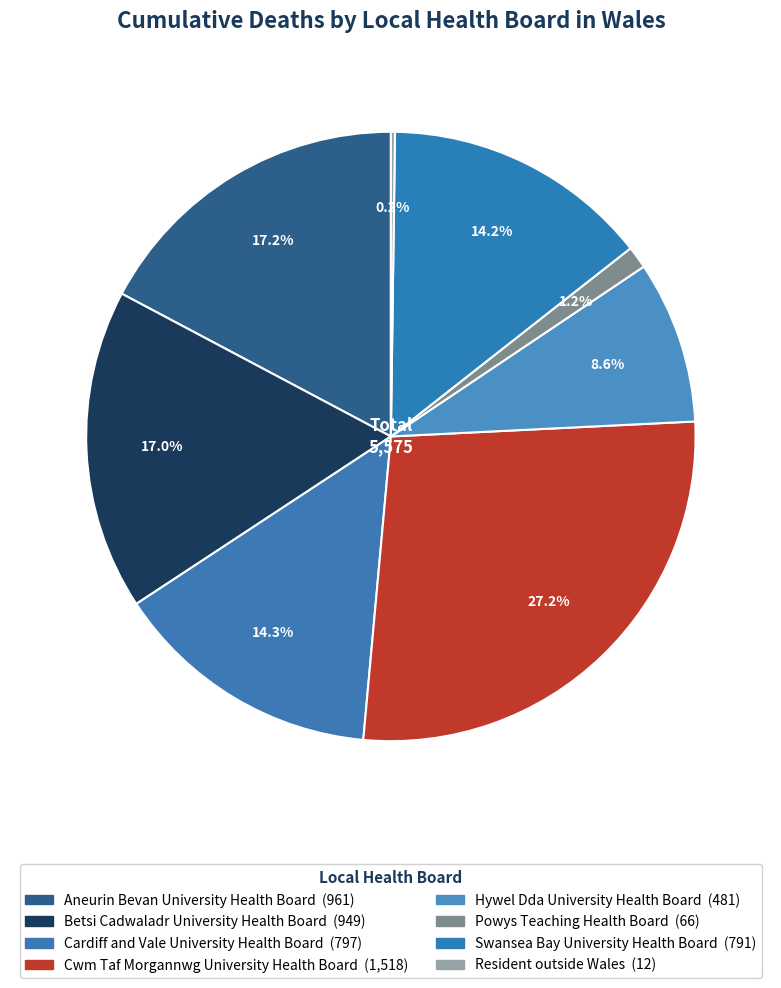

How many segments does this pie chart have?

8